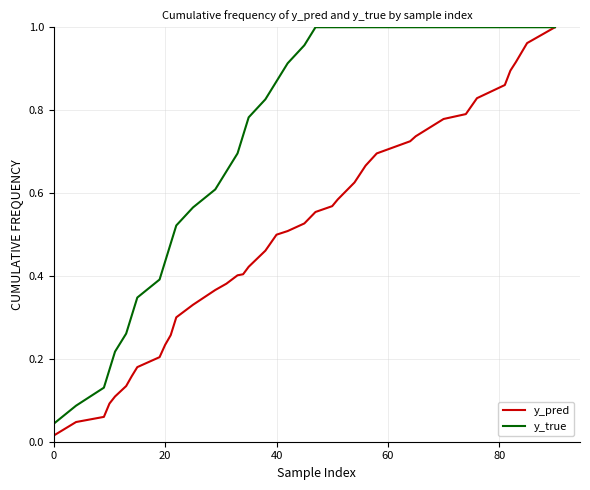

Rank the series by their average value, from lowest to highest.

y_pred, y_true